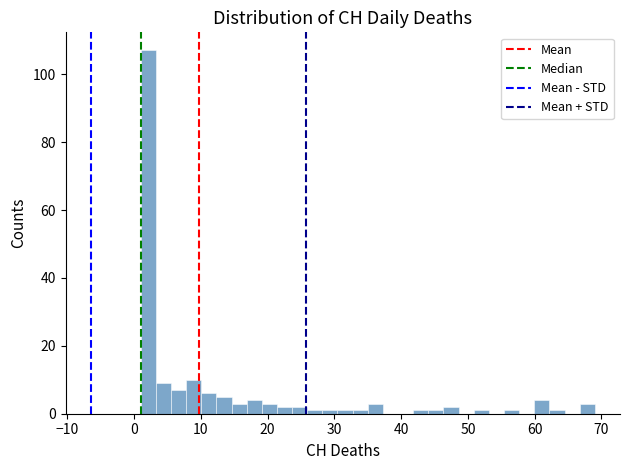

Read against the x-axis, roughly where is the centre of the tallest bar?

2